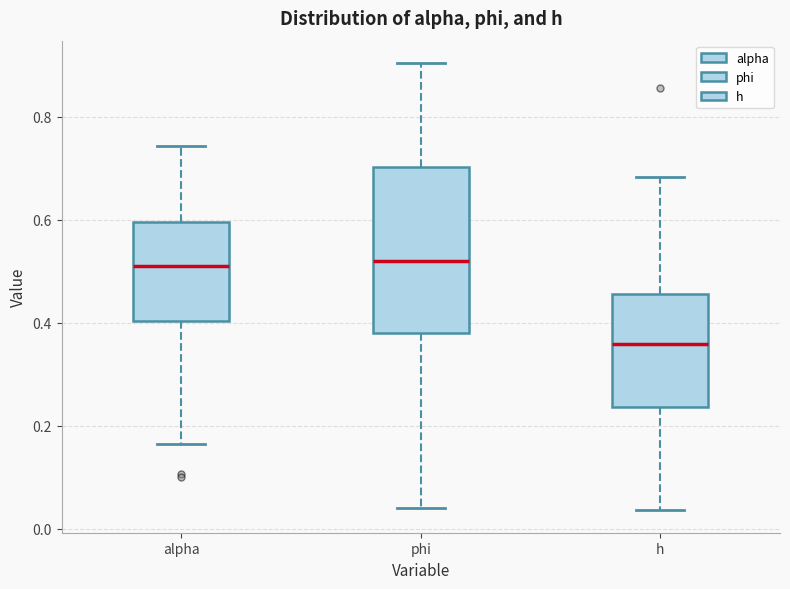

Reading left to right, read every box against the y-axis: the position of its median line, the range the box covers, and the ends of its whiskers. The values are not printed on the chart, so give them approximately, as read against the axis.

alpha: median 0.50, box 0.40 to 0.60, whiskers 0.16 to 0.74
phi: median 0.52, box 0.38 to 0.70, whiskers 0.04 to 0.90
h: median 0.36, box 0.24 to 0.46, whiskers 0.04 to 0.68